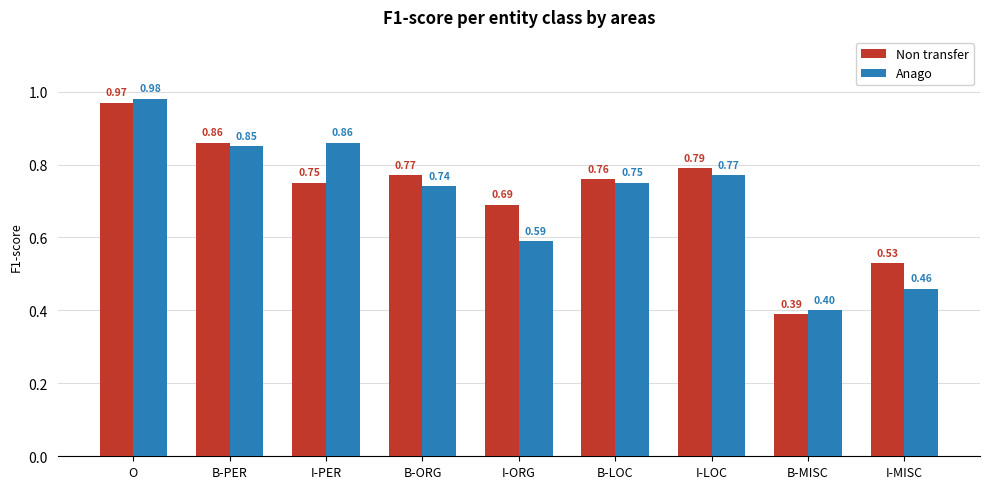

Which series changed the most between B-PER and B-MISC?

Non transfer